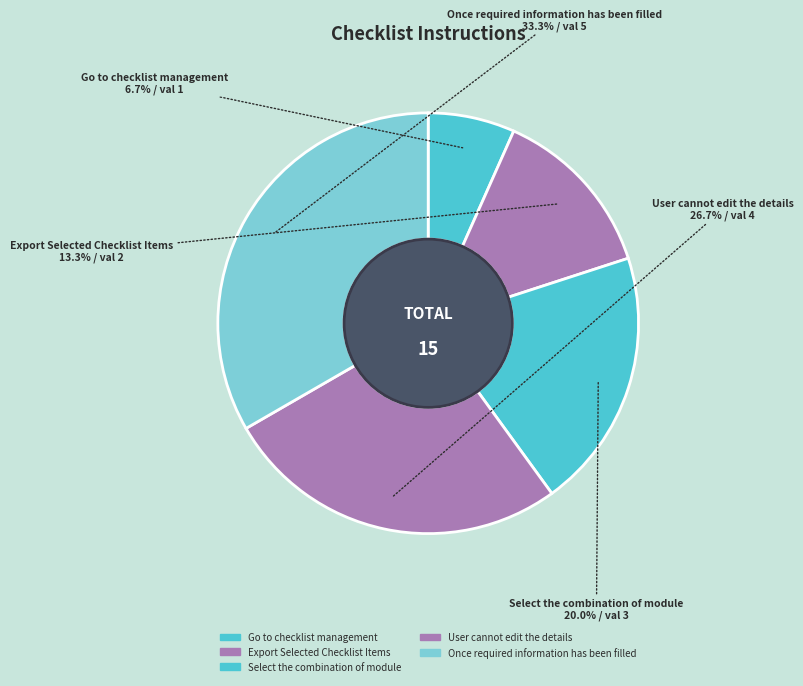

How many segments does this pie chart have?

5